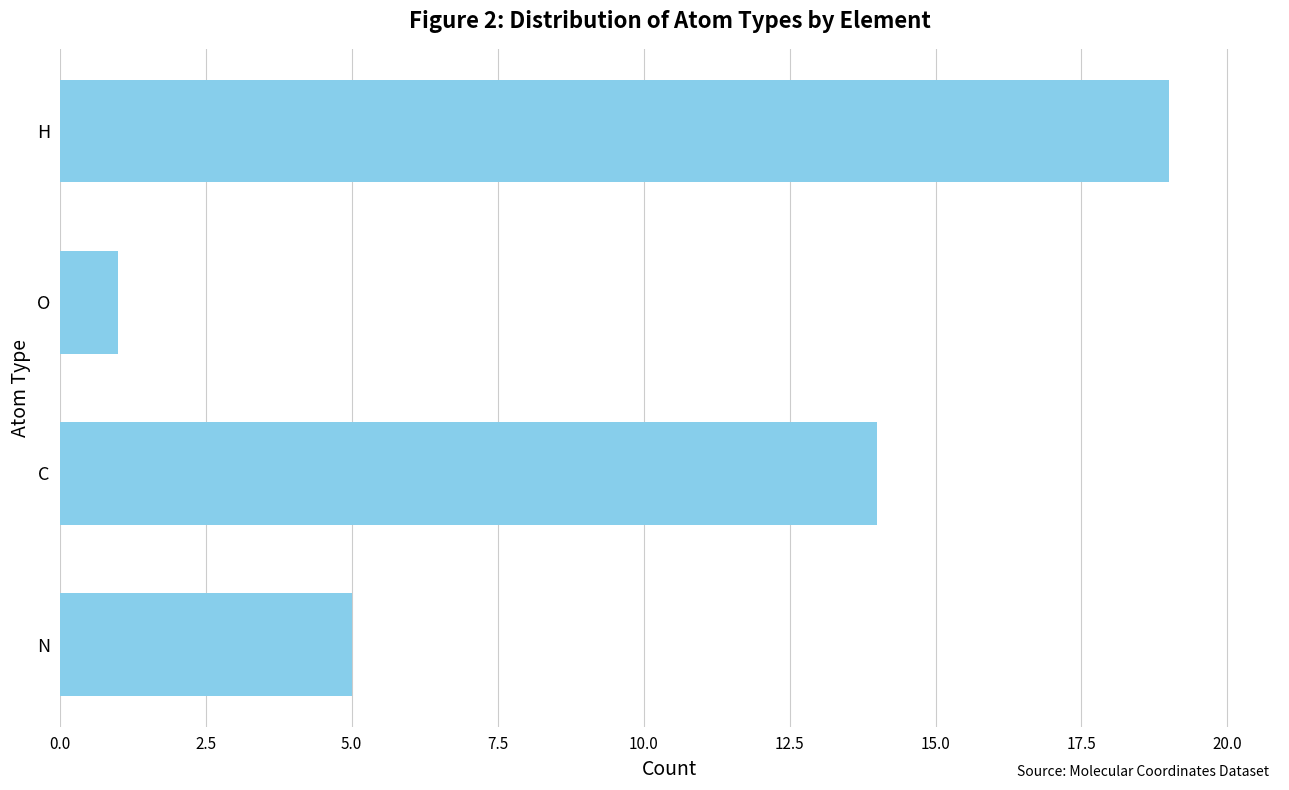

Reading bottom to top, transcribe all the data shown in this chart.

5	14	1	19